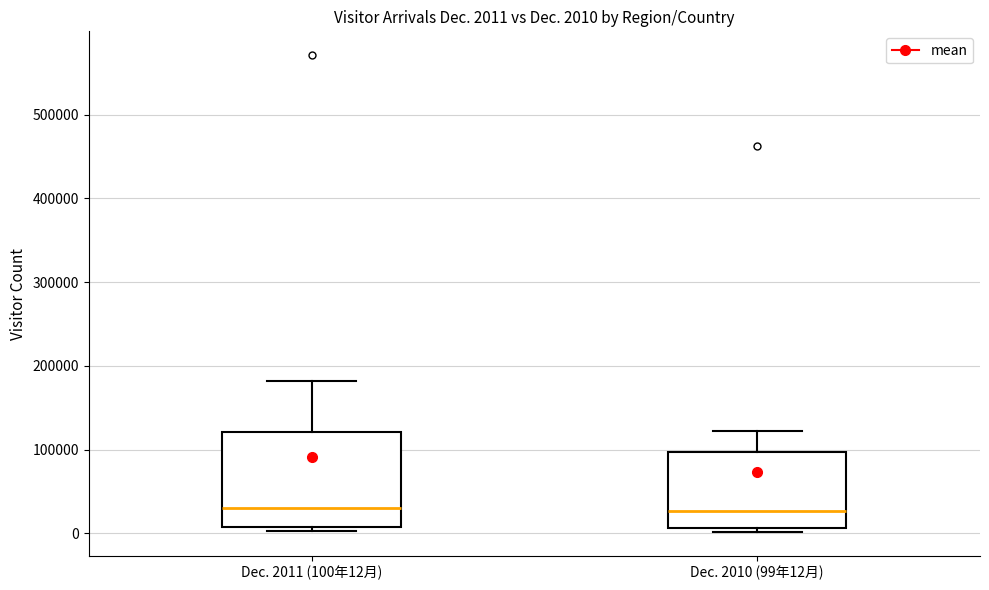

Which box is the tallest, from its lower edge to its upper edge?

Dec. 2011 (100年12月)